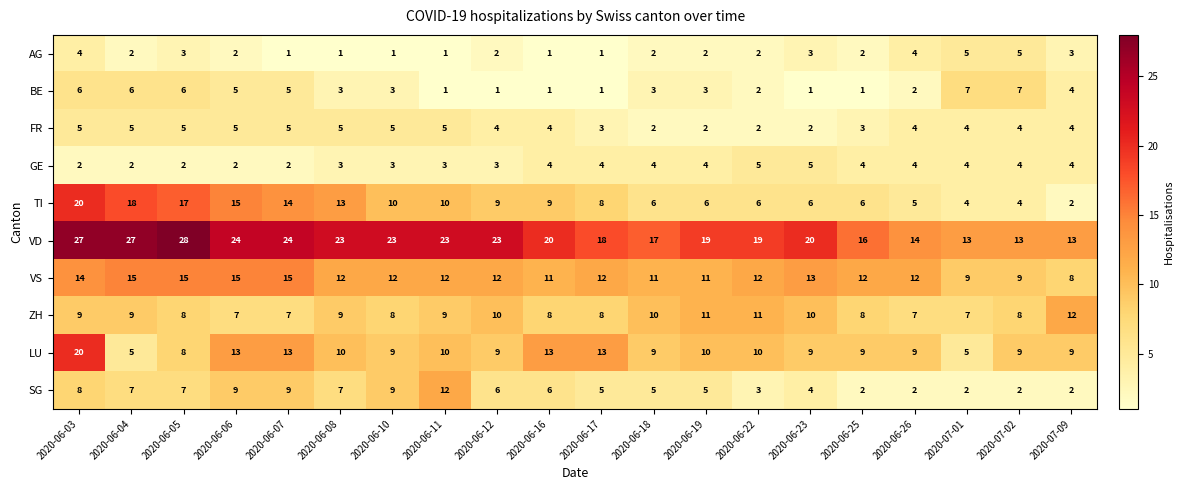

Which series has the largest total across all categories?

VD